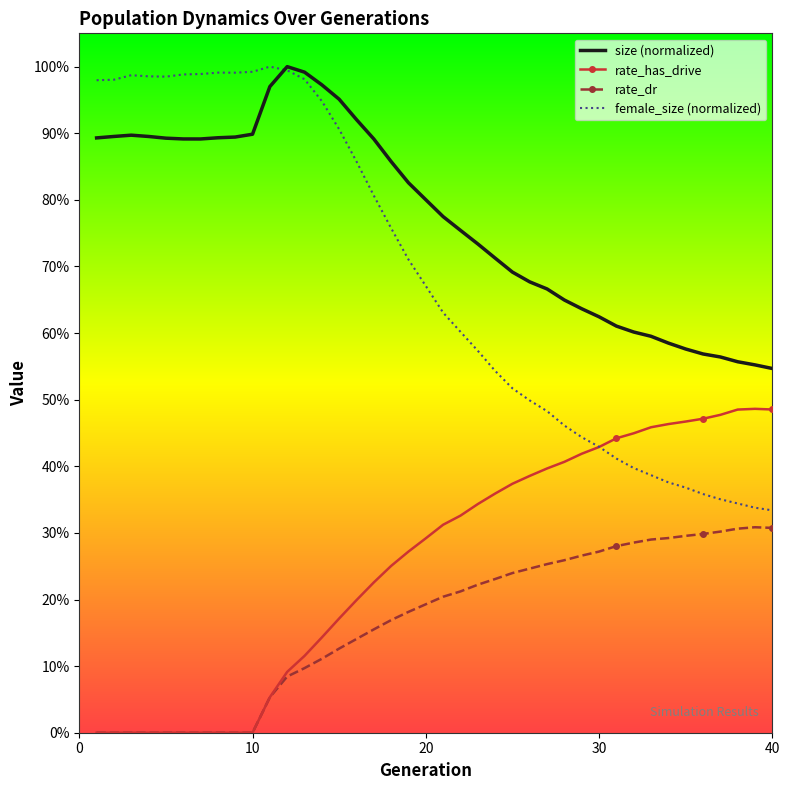

What are all the series names shown in the legend?

size (normalized), rate_has_drive, rate_dr, female_size (normalized)